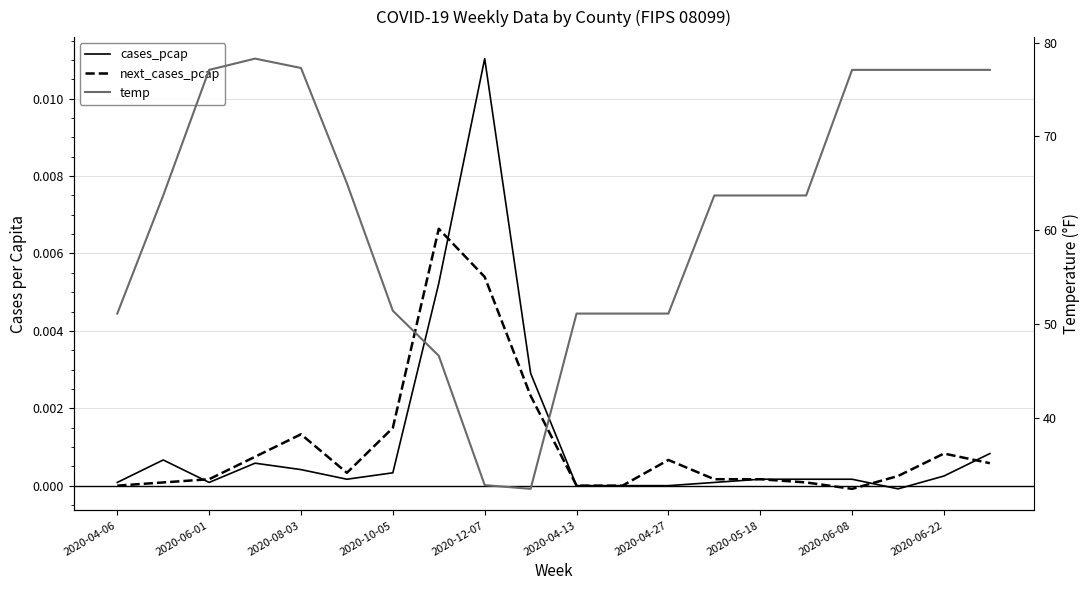

The cases_pcap series shows 0.0 at 11. True or false?

True